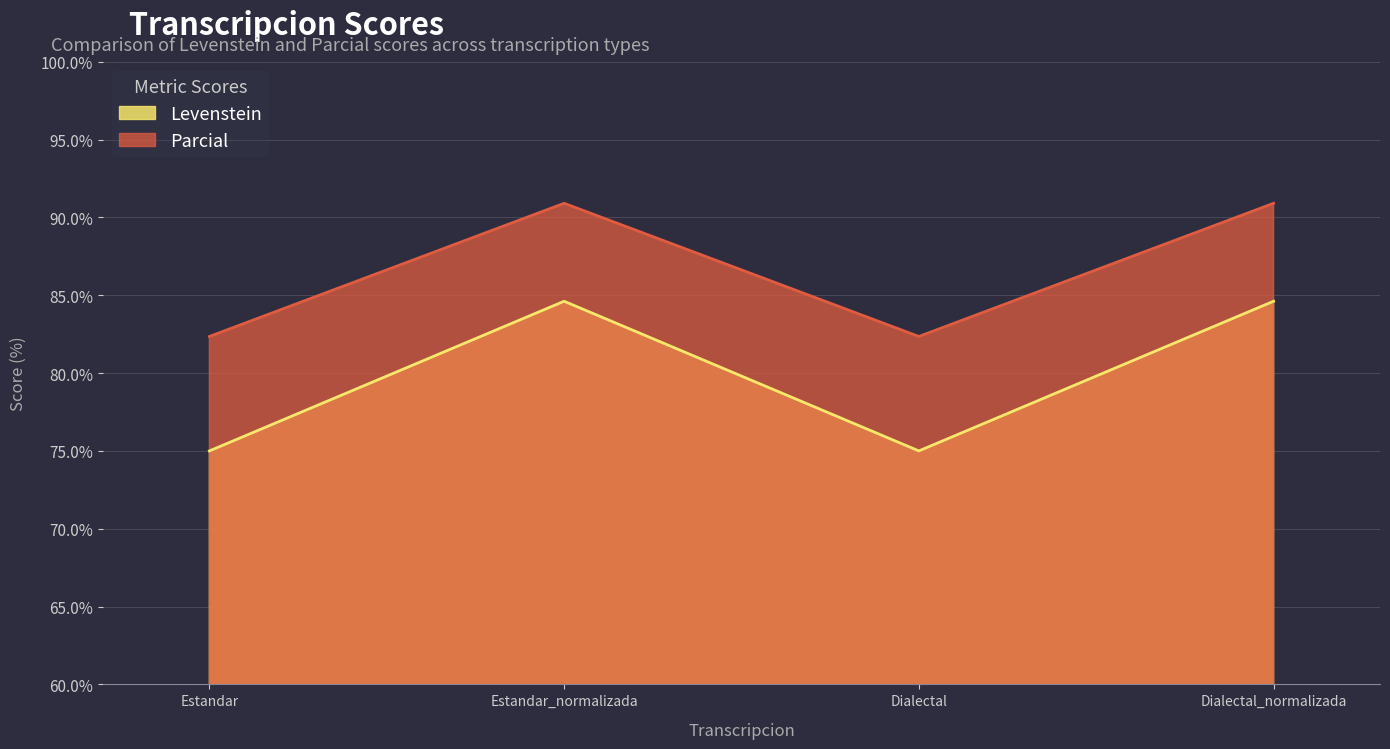

Which category has the lowest value in the Levenstein series?

Estandar